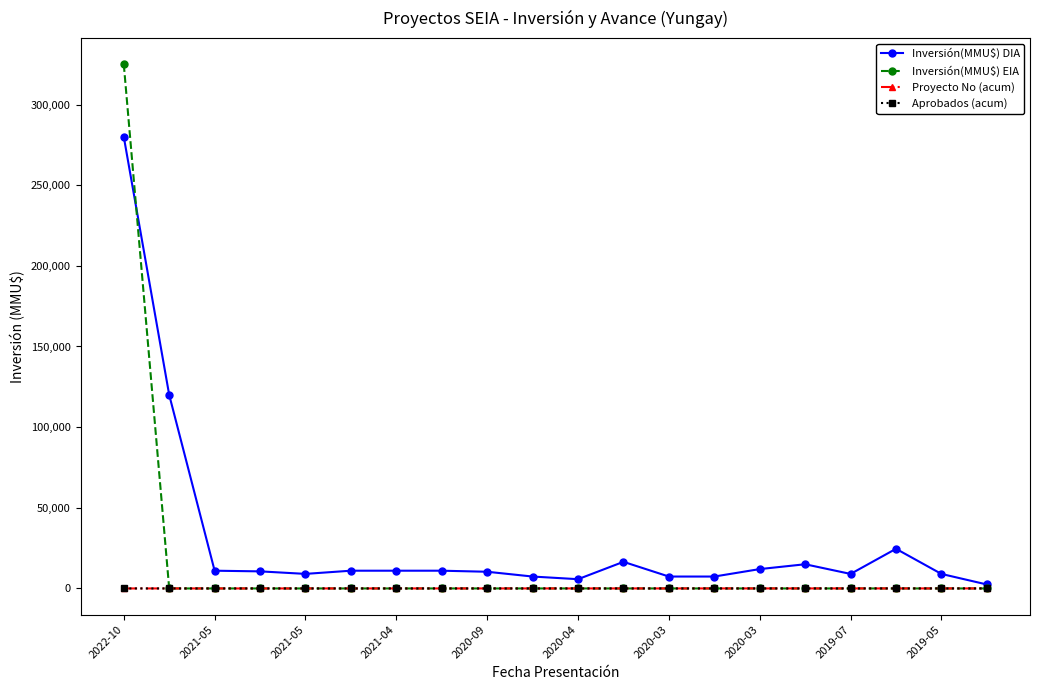

What are all the series names shown in the legend?

Inversión(MMU$) DIA, Inversión(MMU$) EIA, Proyecto No (acum), Aprobados (acum)